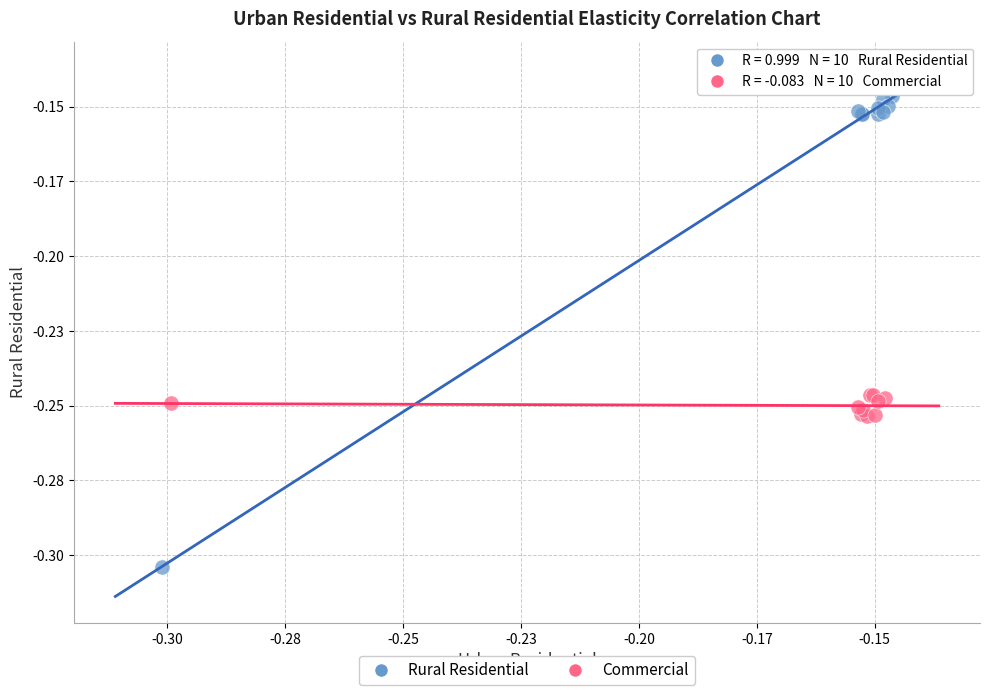

What are all the series names shown in the legend?

Rural Residential, Commercial